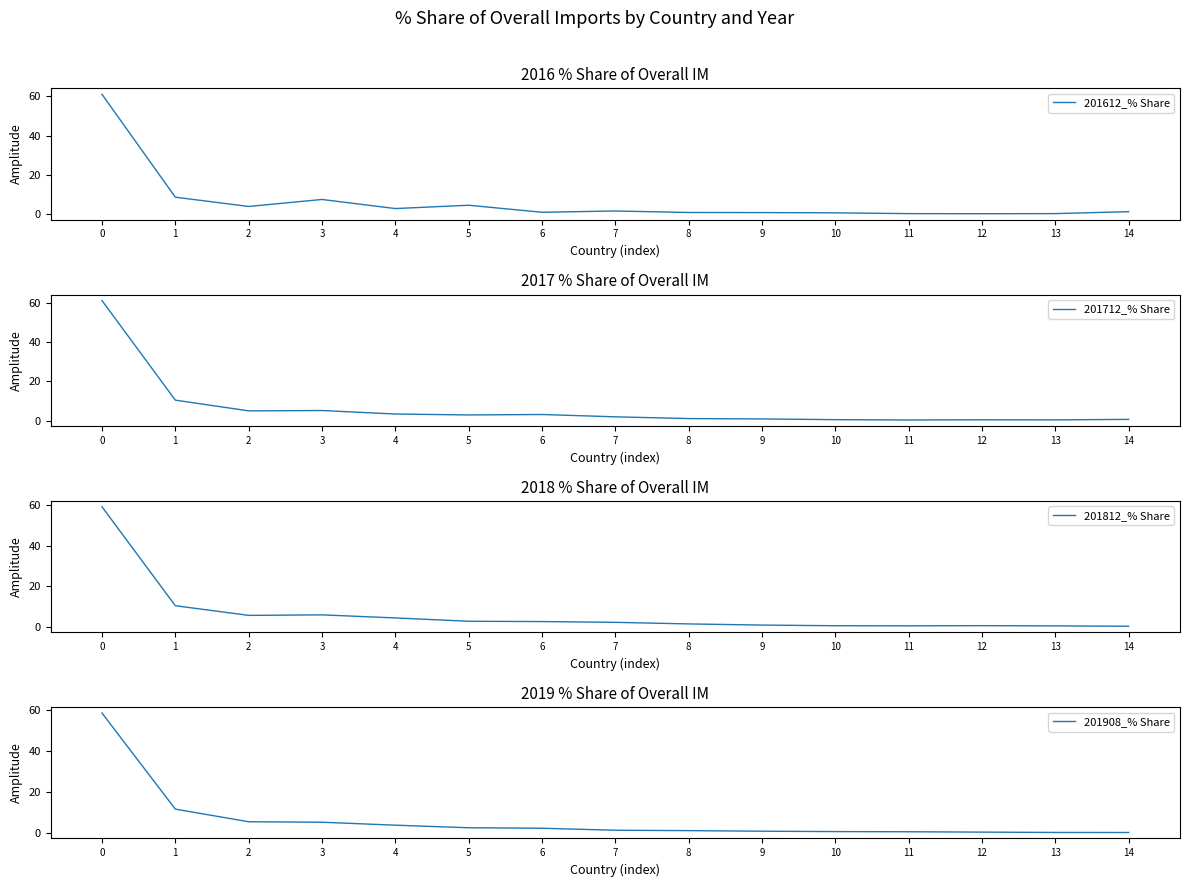

How many lines are shown in the chart?

4